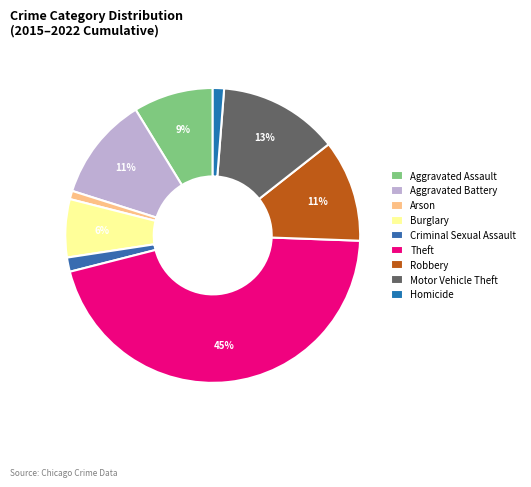

Between Burglary and Motor Vehicle Theft, which is larger?

Motor Vehicle Theft